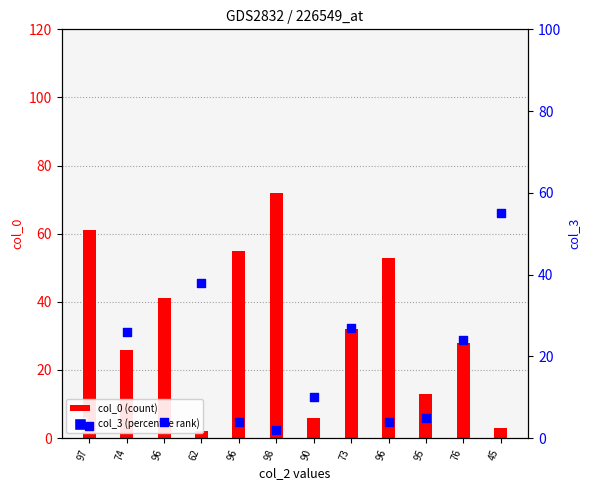

Which series has the largest total across all categories?

col_0